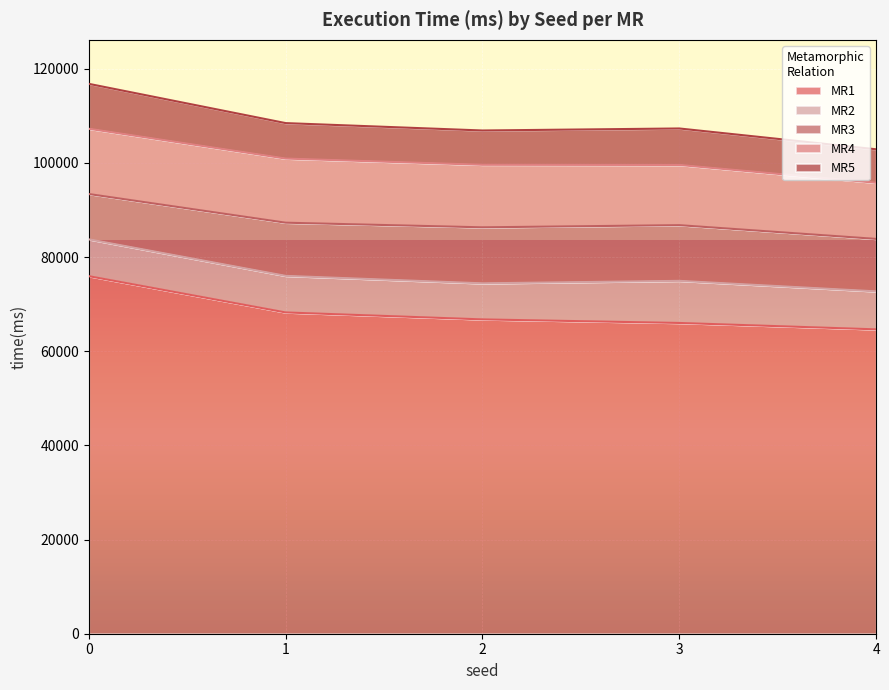

True or false: MR4 and MR2 intersect in this chart.

False